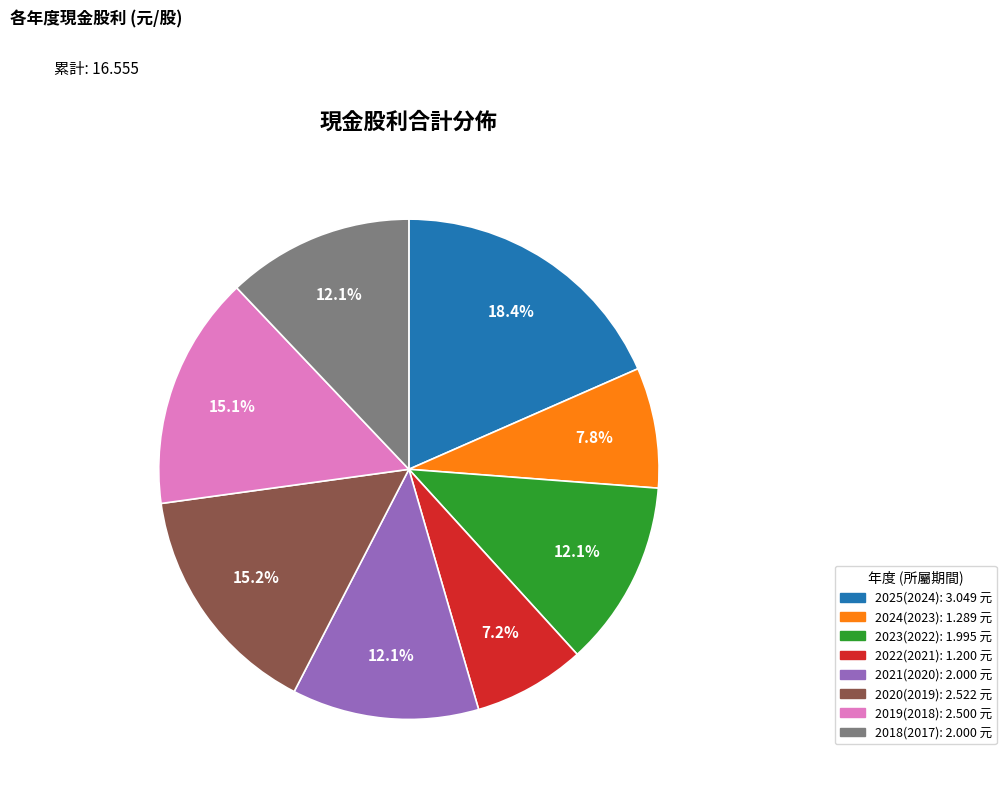

Count the number of slices in the pie.

8